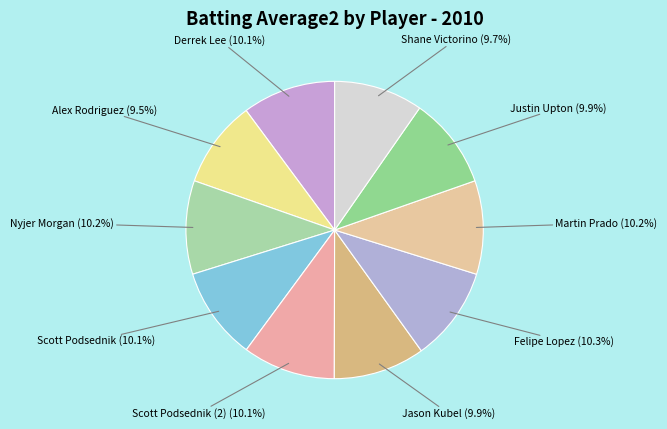

How many segments does this pie chart have?

10